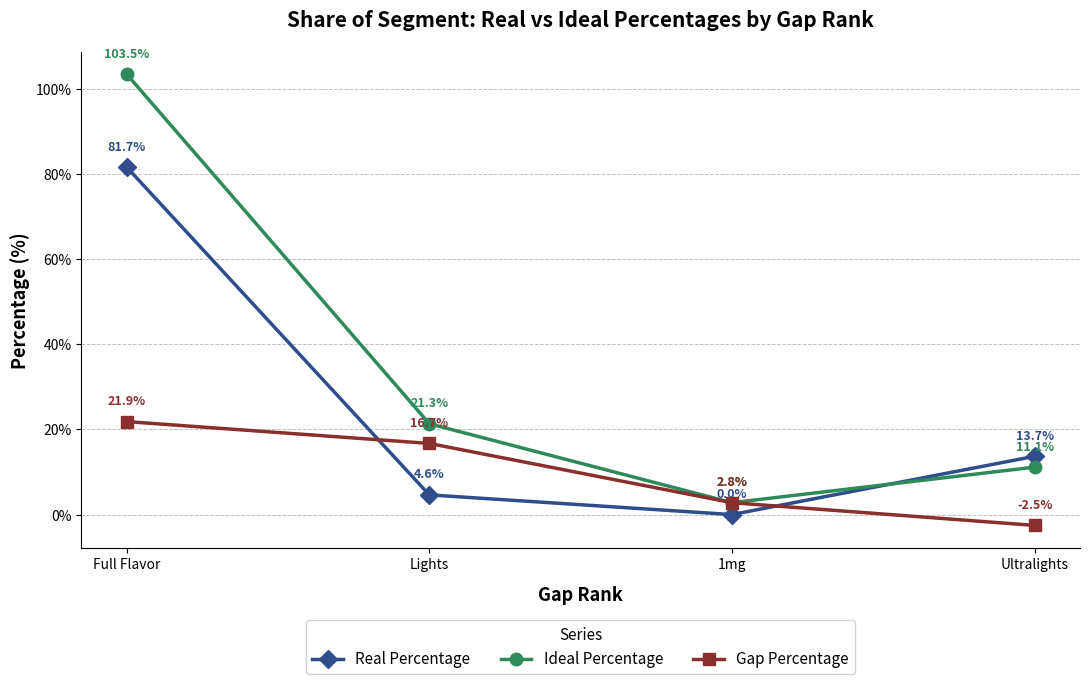

Reading left to right, extract all data points from this chart.

Real Percentage: Full Flavor=81.7	Lights=4.6	1mg=0.0	Ultralights=13.7
Ideal Percentage: Full Flavor=103.5	Lights=21.3	1mg=2.8	Ultralights=11.1
Gap Percentage: Full Flavor=21.9	Lights=16.7	1mg=2.8	Ultralights=-2.5